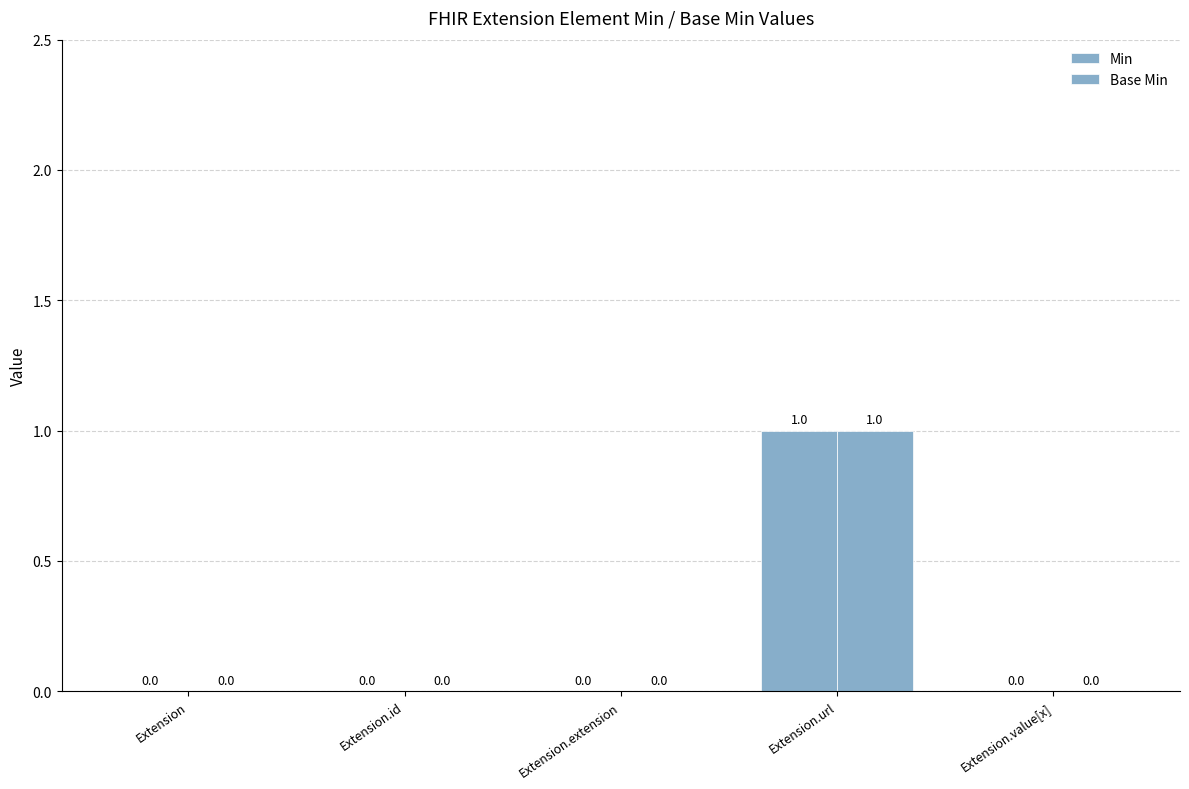

At which label does Base Min reach its minimum?

Extension